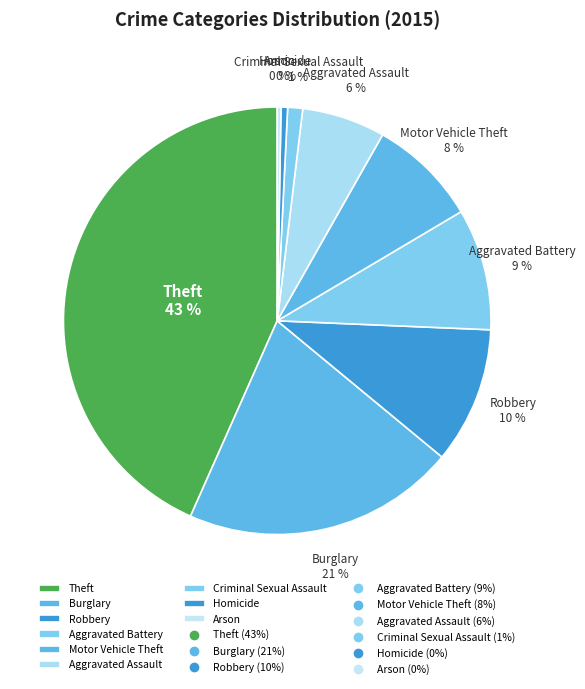

Combined, do Arson and Criminal Sexual Assault account for over 50%?

No